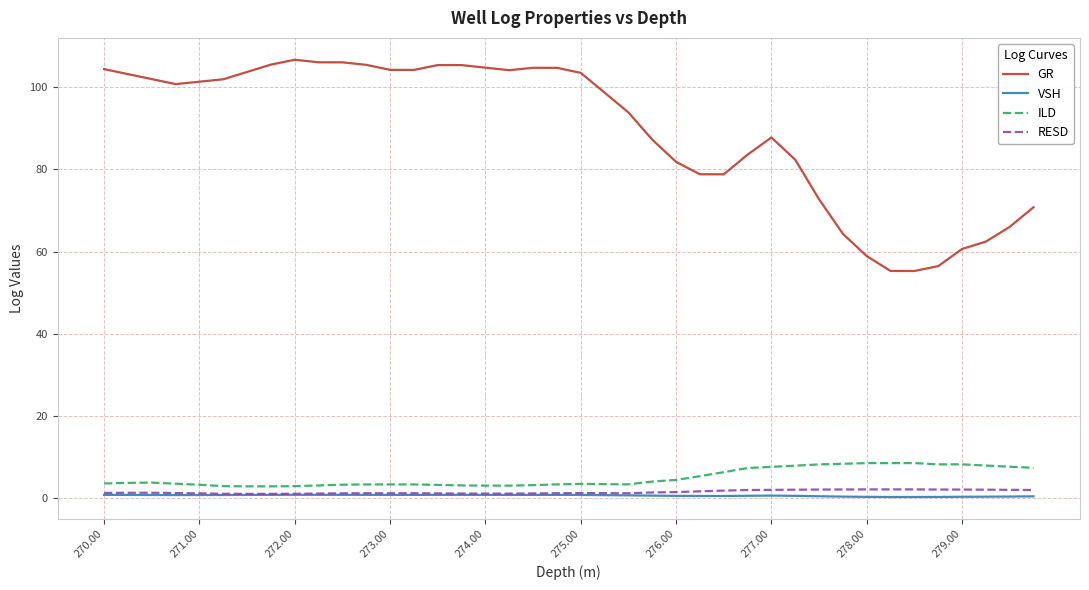

True or false: VSH and GR intersect in this chart.

False